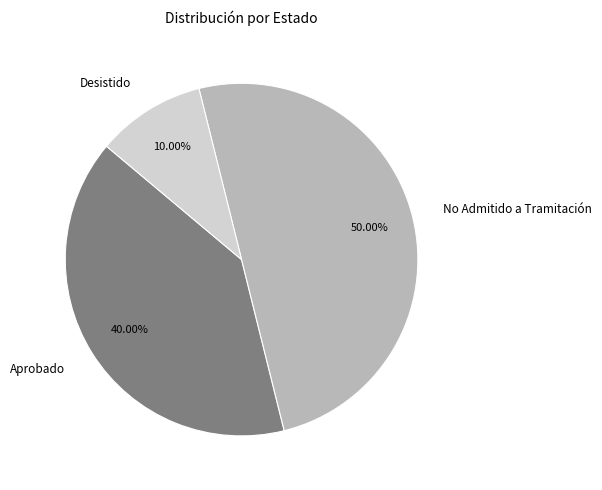

Combined, do No Admitido a Tramitación and Aprobado account for over 50%?

Yes